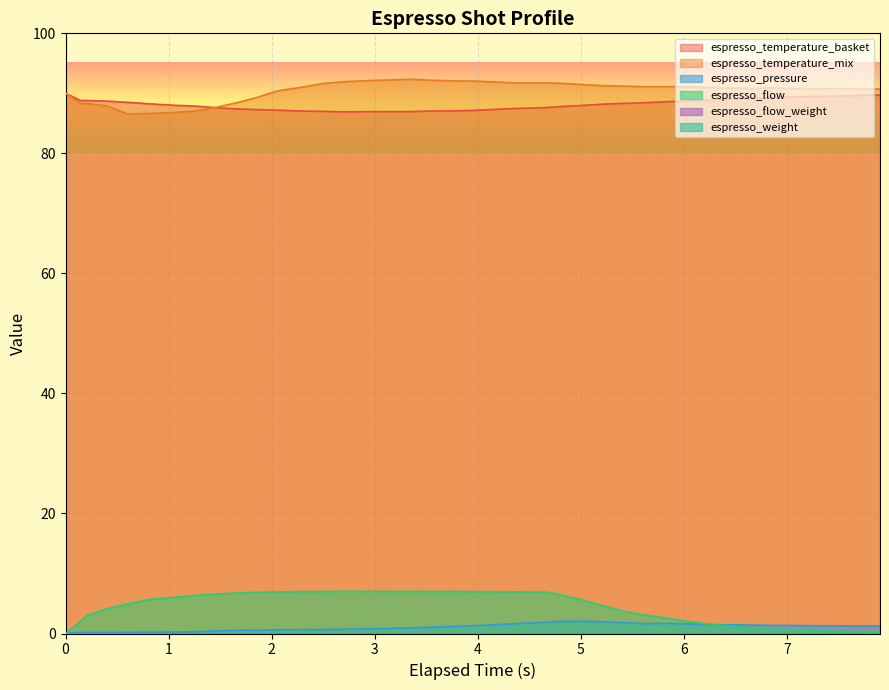

How many data points does each series have?

40